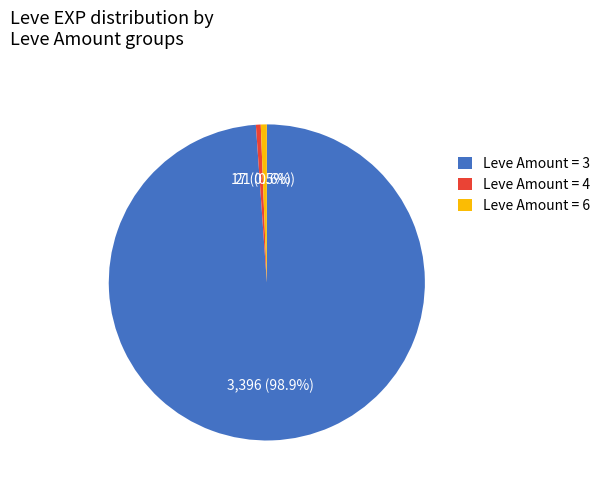

How much of the chart is everything except Leve Amount = 4?

99.5%